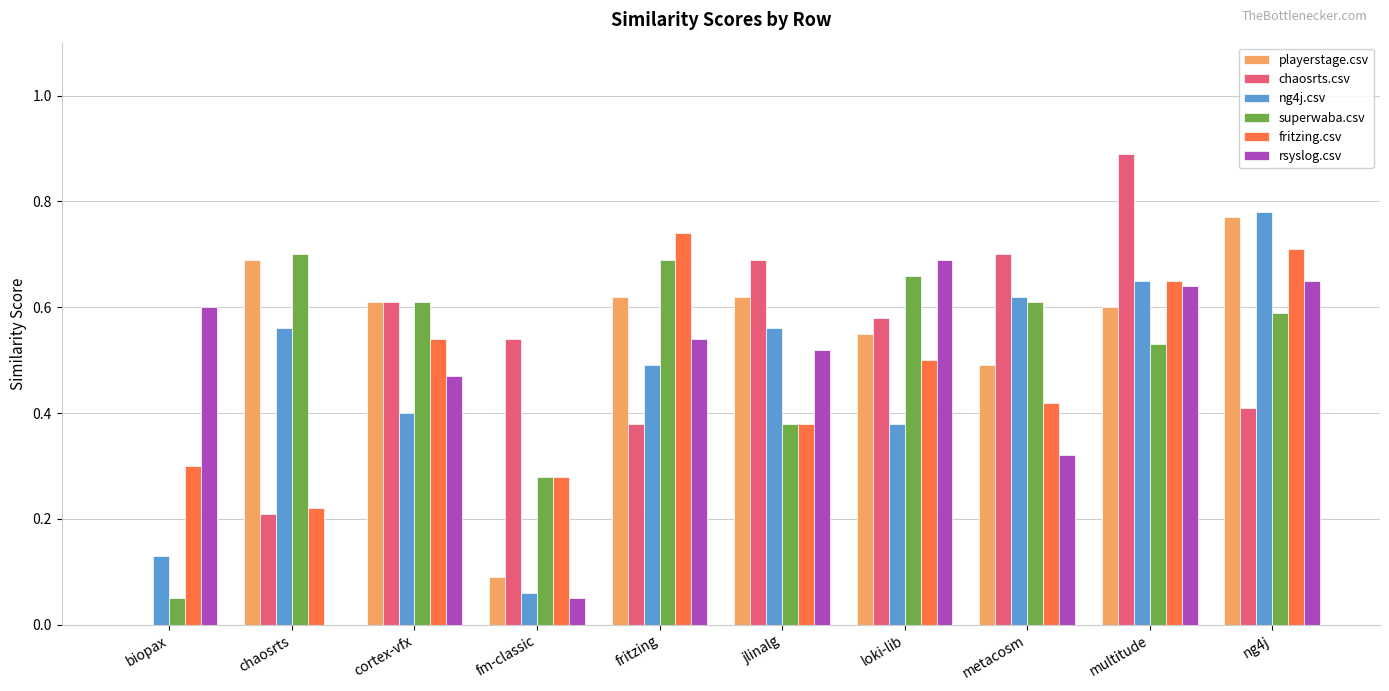

What is the greatest value displayed?

0.9